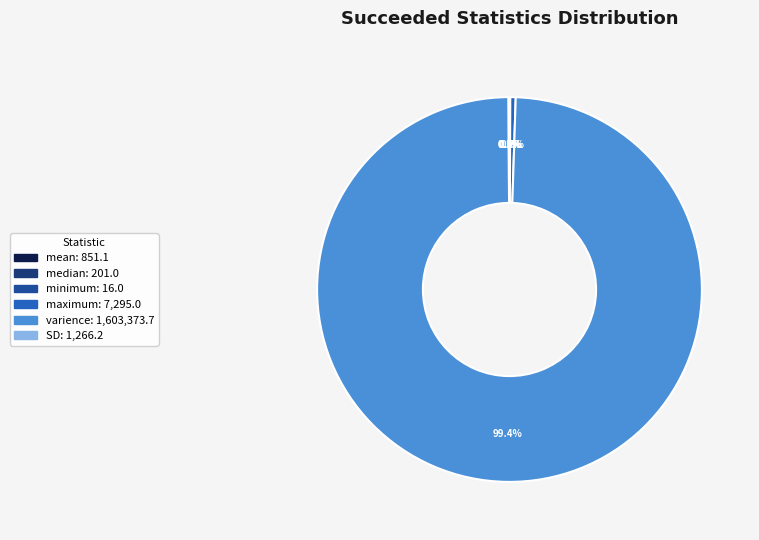

Which category has the biggest portion of the pie?

varience